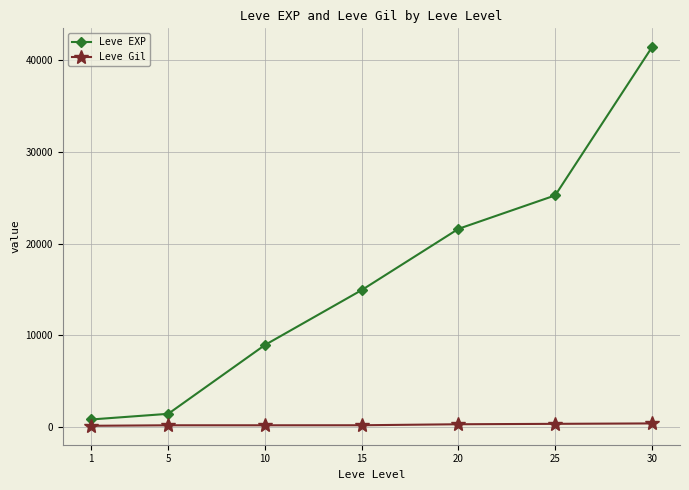

How many lines are shown in the chart?

2